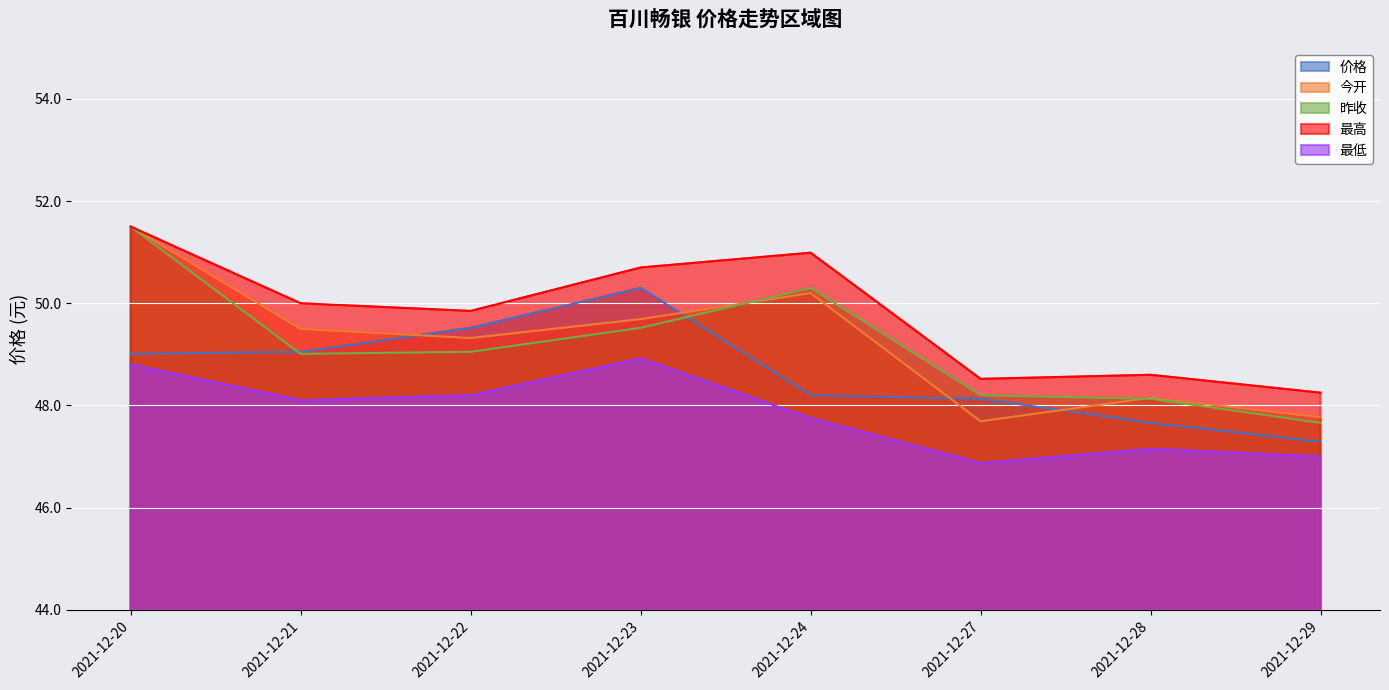

Which series ends up on top after the final intersection of 价格 and 今开?

今开